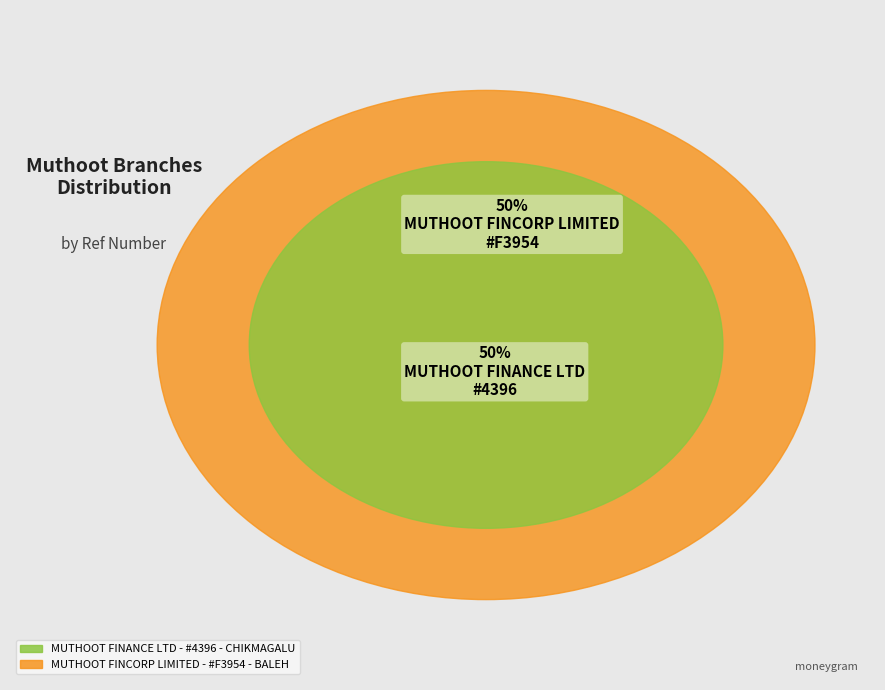

Which category has the biggest portion of the pie?

MUTHOOT FINCORP LIMITED - #F3954 - BALEH